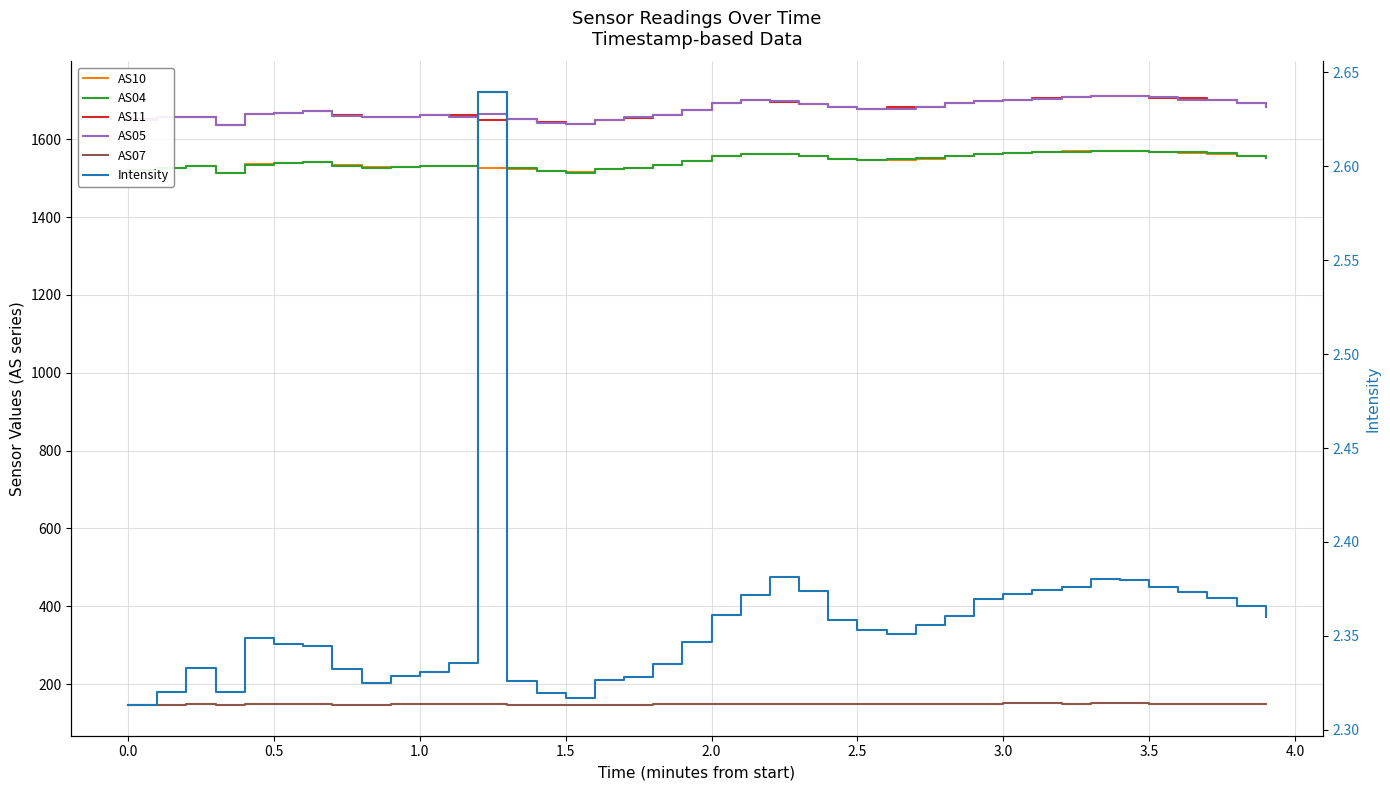

How many data points in AS05 are less than 1677?

20